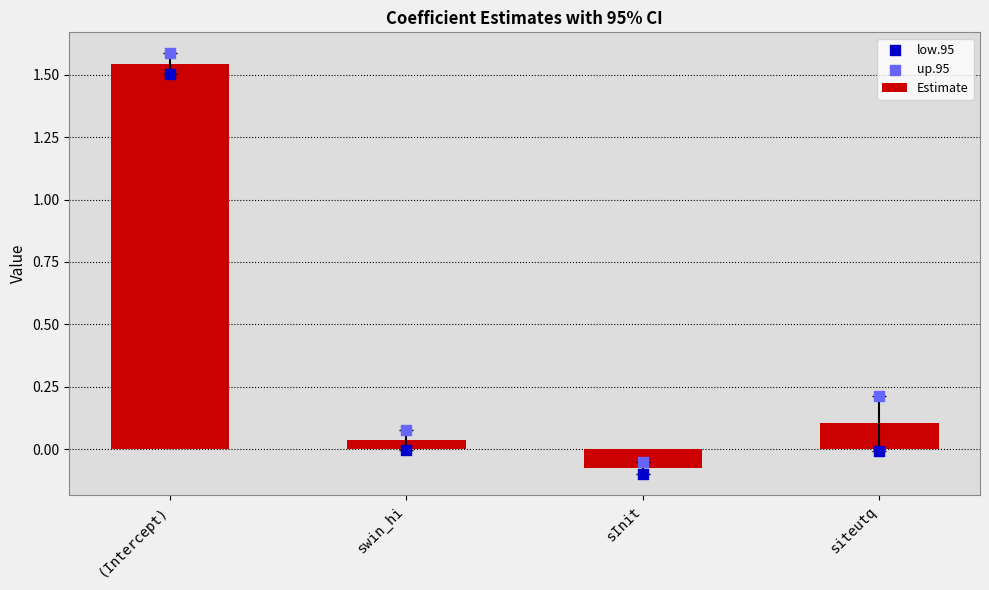

What is the total value across all series at sInit?

-0.2